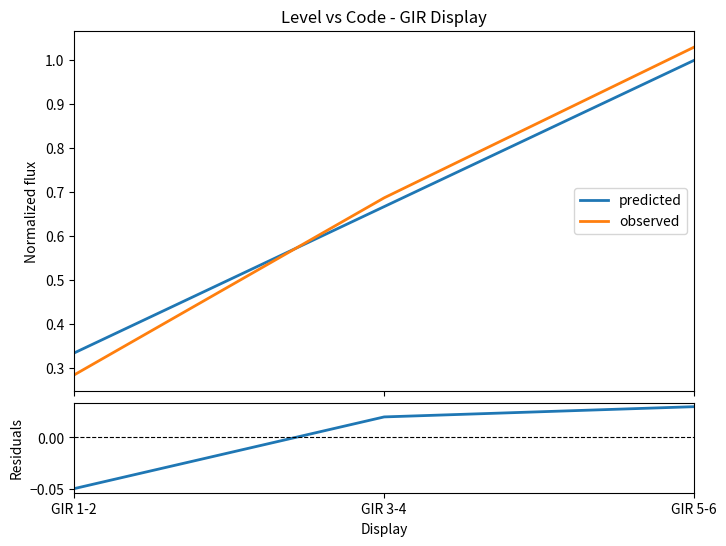

How many values in residuals are above zero?

2